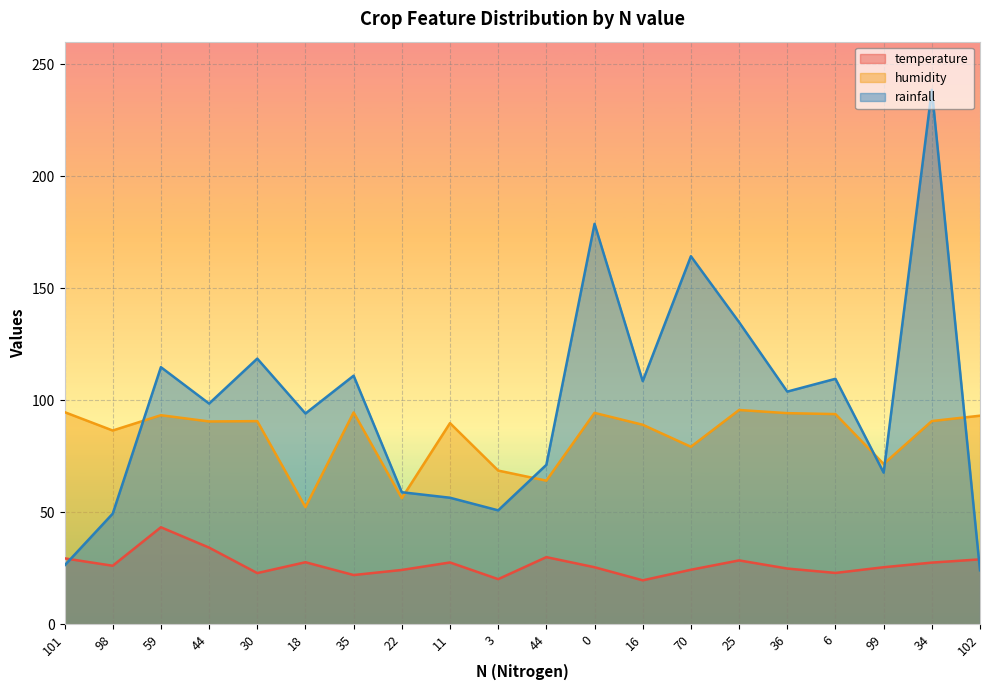

What is the total value across all series at 16?

217.3